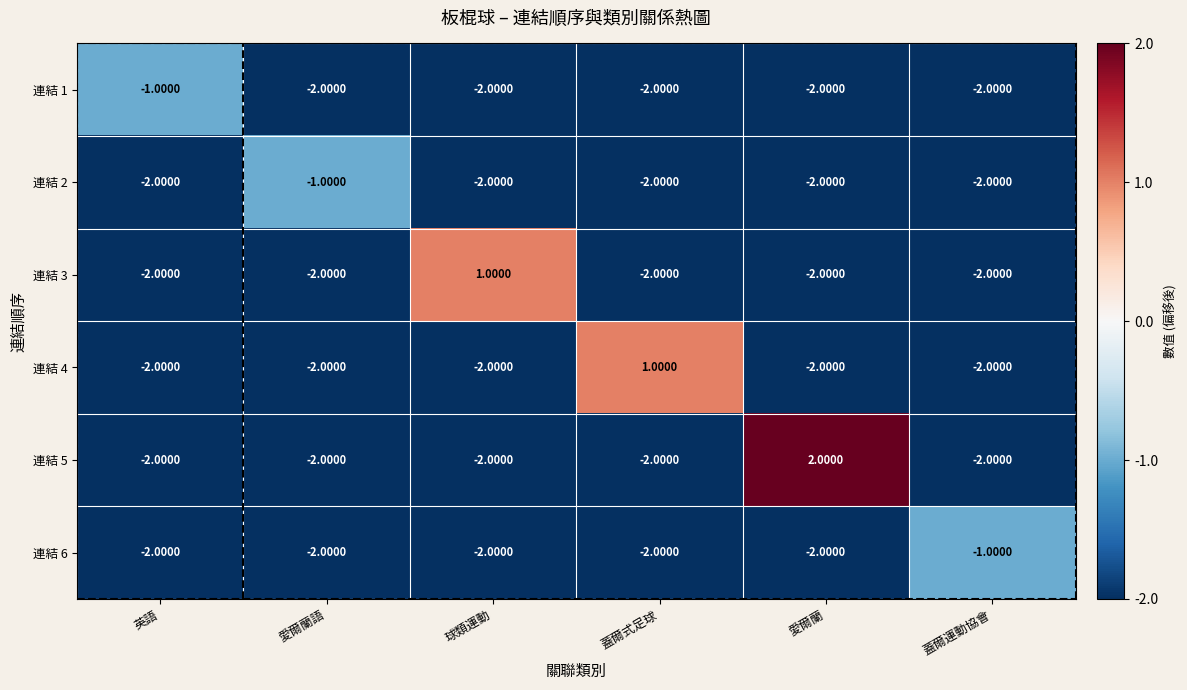

What is the sum of all 連結 1 values?

-11